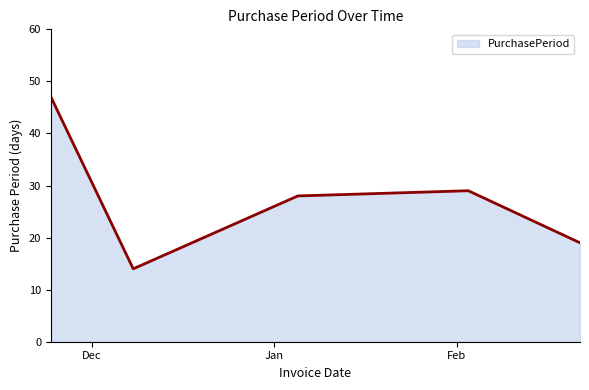

How many categories are shown in the chart?

5